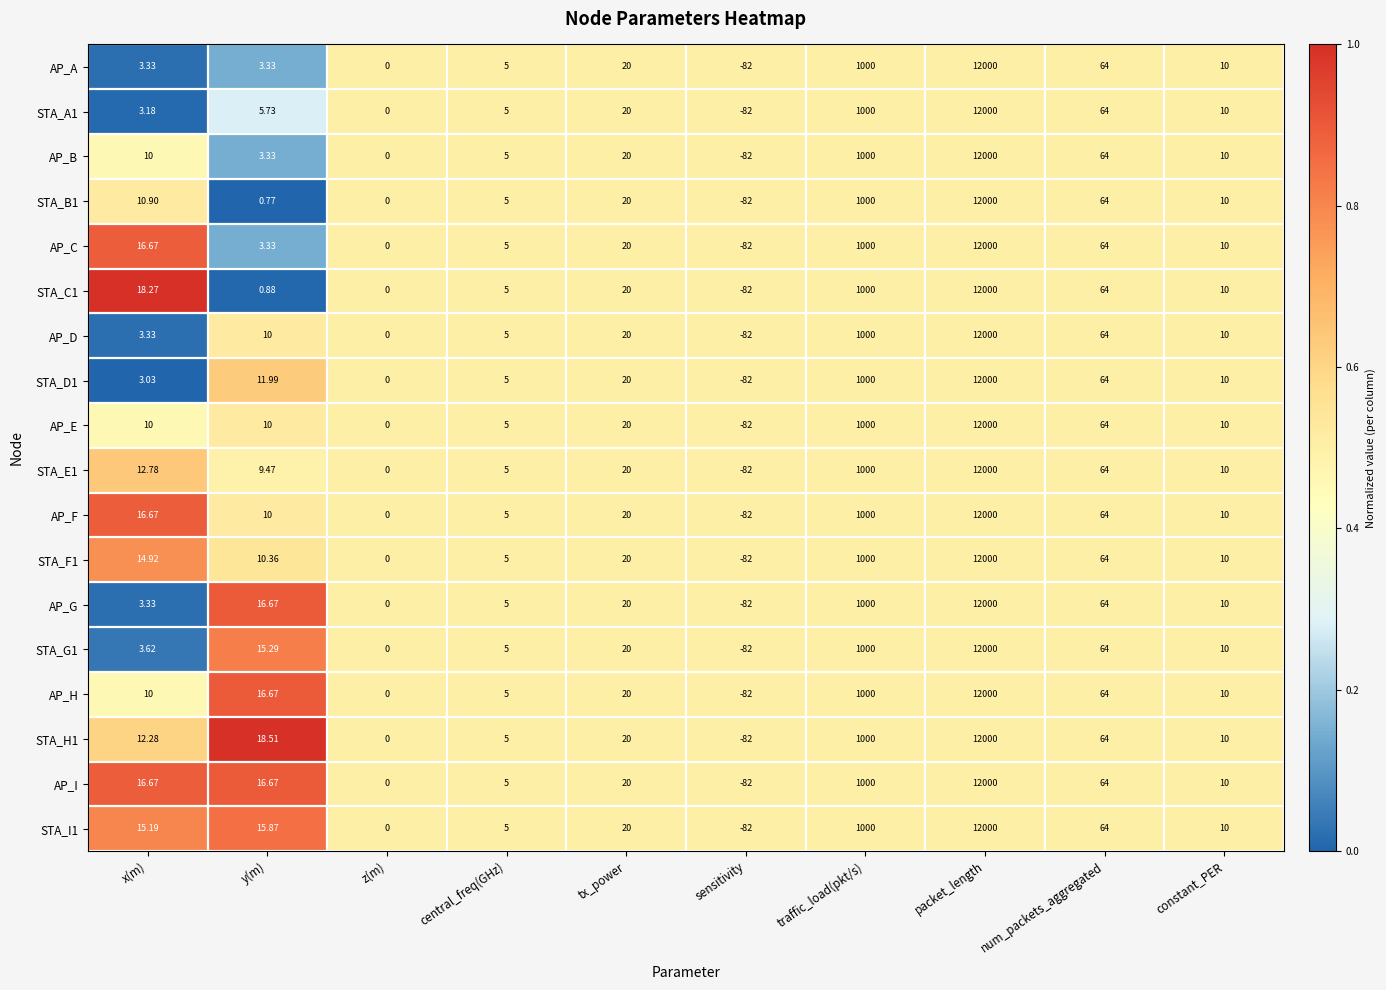

Where is AP_E nearest to the value 5959?

traffic_load(pkt/s)